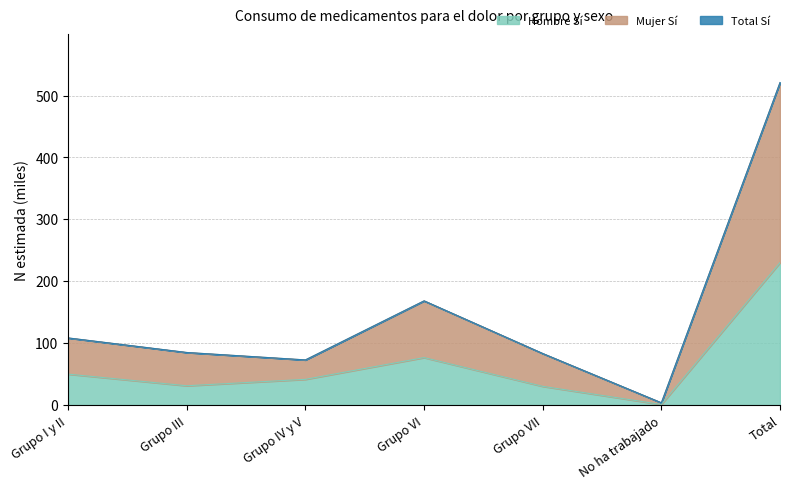

What is the difference between the highest and lowest values at Grupo VII?

53.0